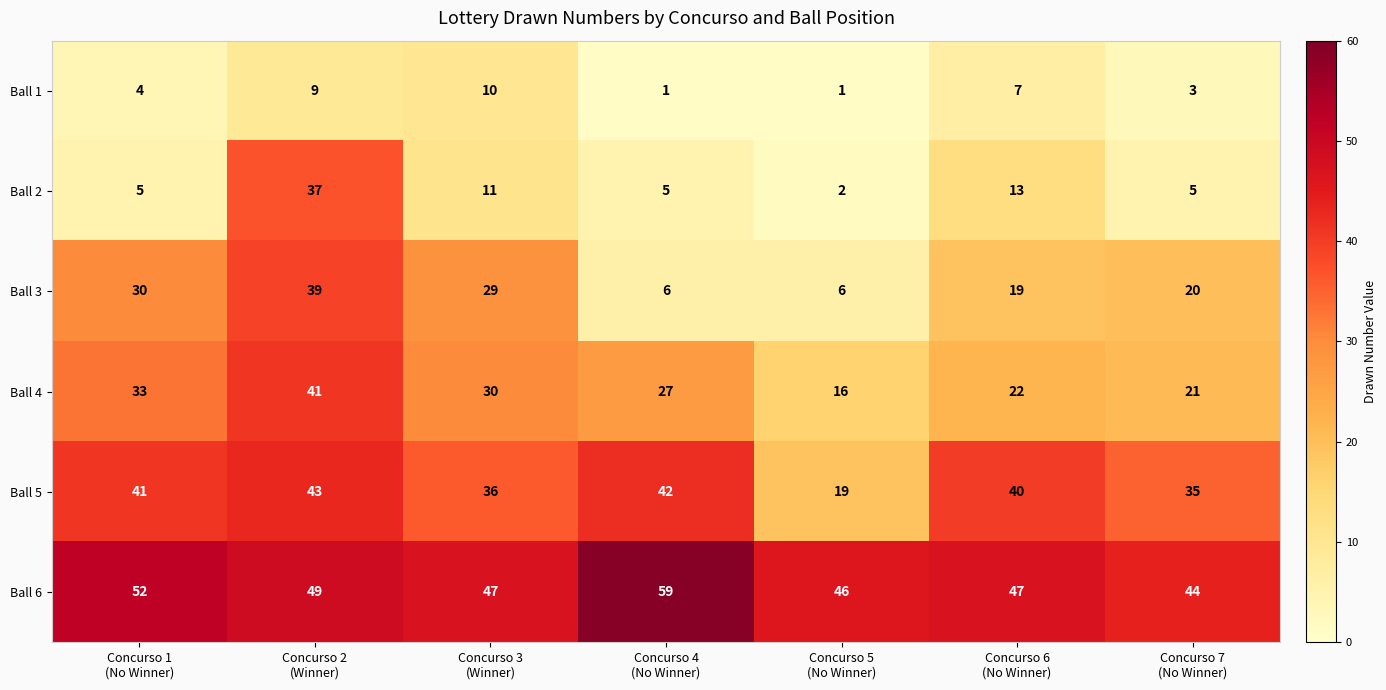

What is the highest value of the Ball 2 series?

37